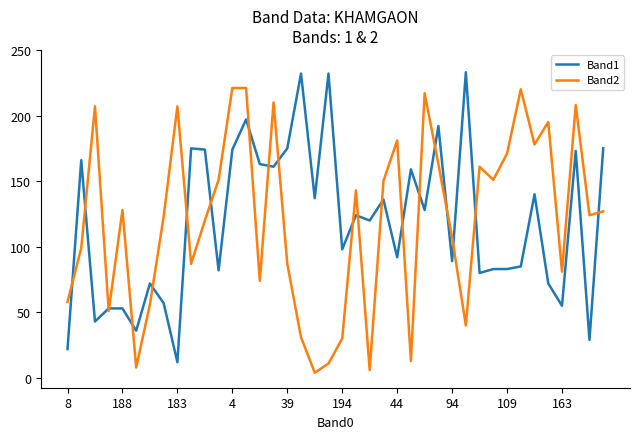

List the series in order of their peak value, lowest first.

Band2, Band1